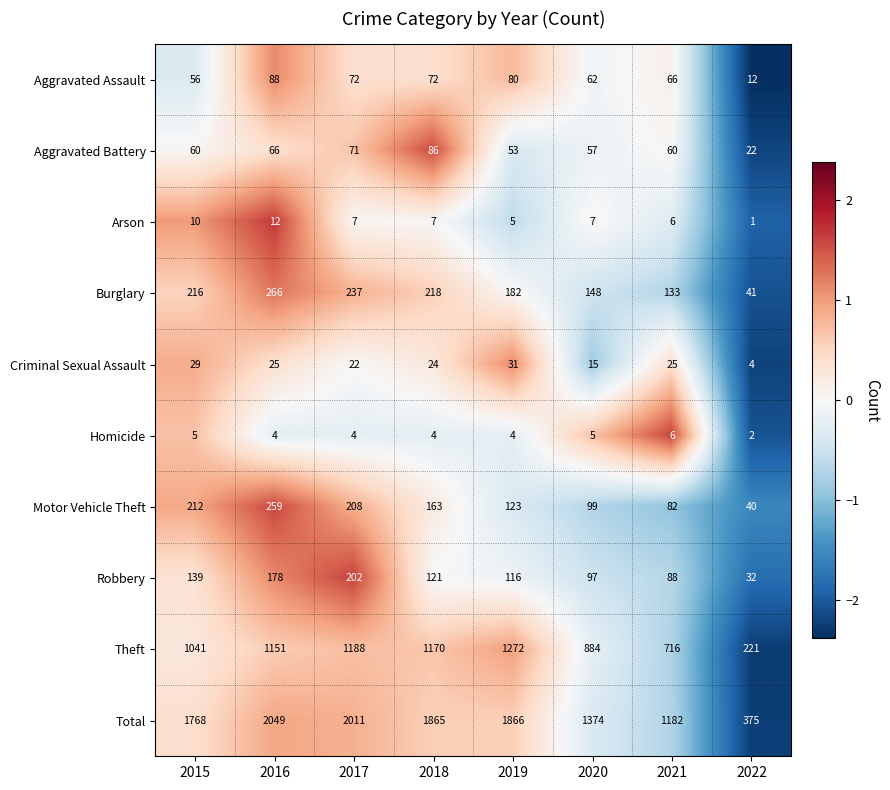

Is the value of Robbery at 2022 greater than the value of Burglary at 2016?

No